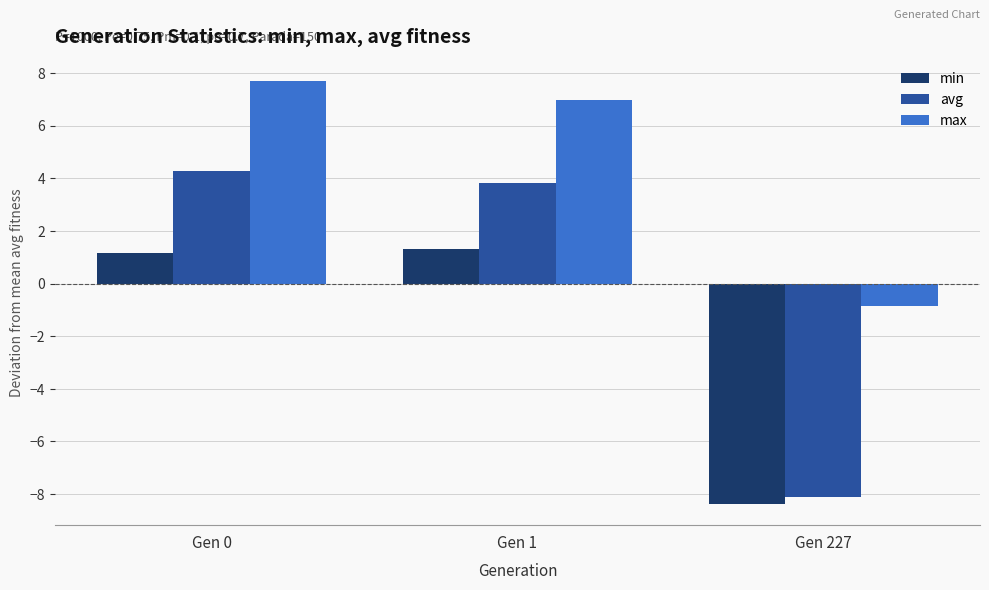

At Gen 227, list the series in order from smallest to largest.

min, avg, max